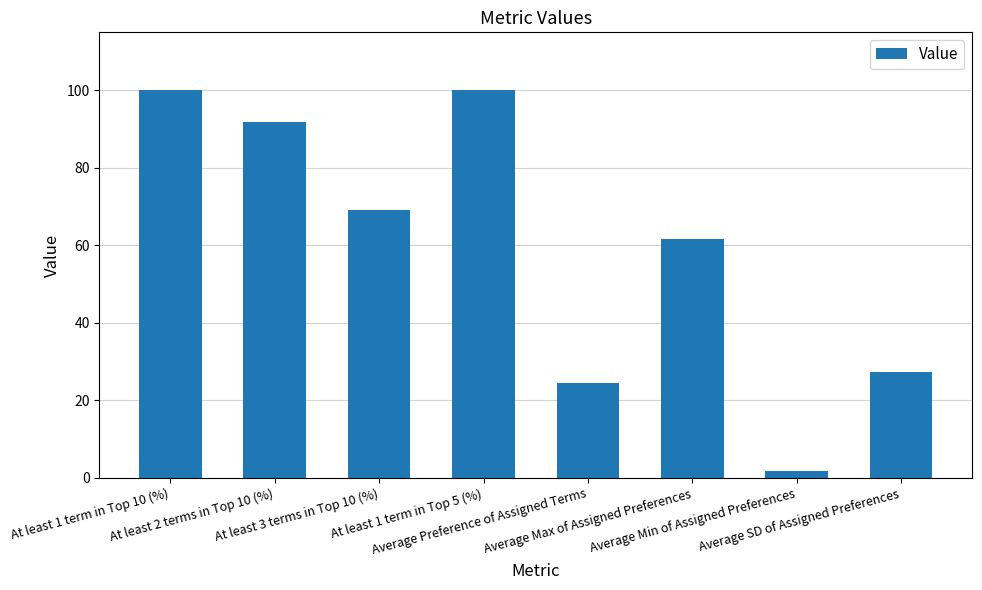

What is the value of the 5th bar from the left?

24.5